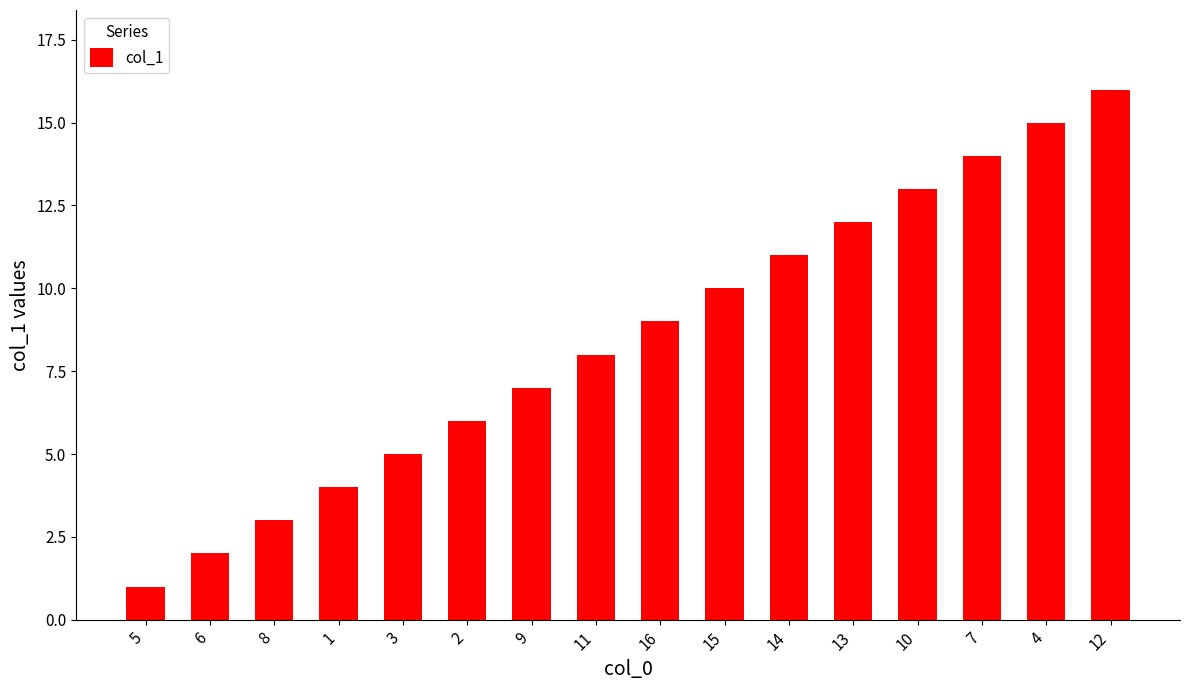

Approximately how many times larger is the value at 6 compared to 10?

0.2